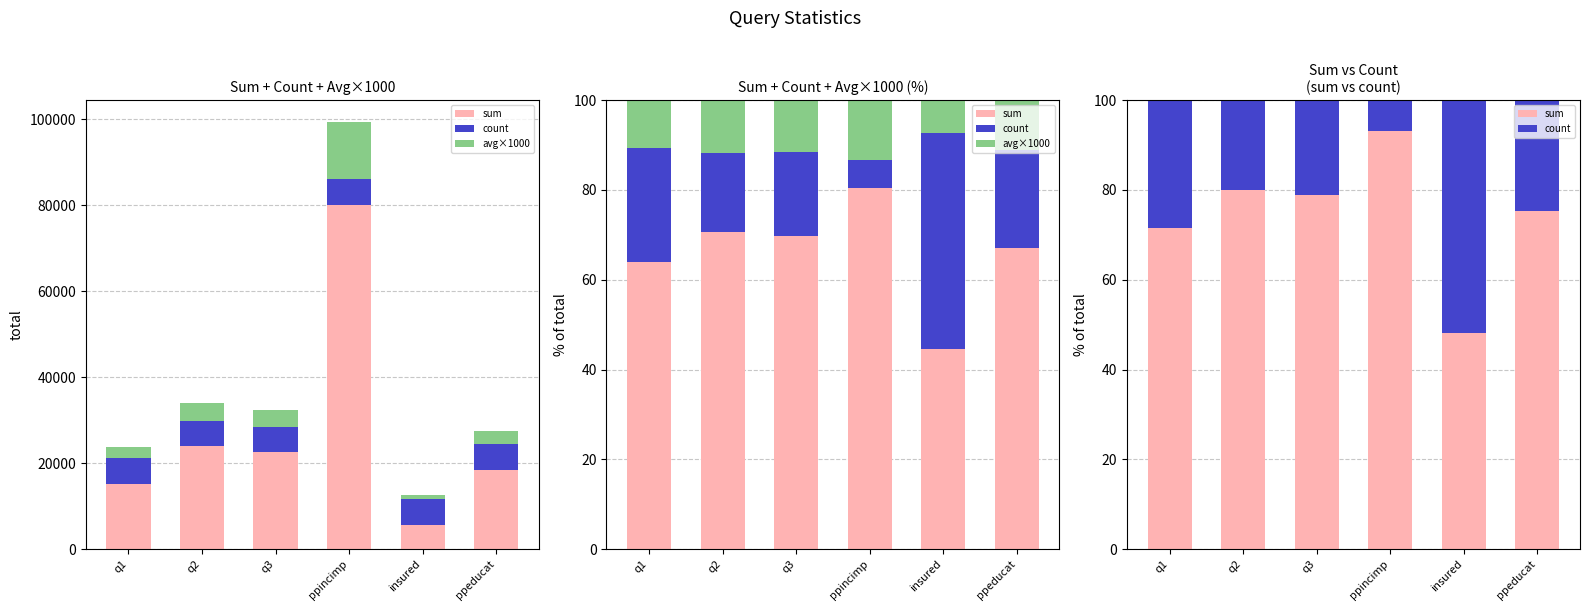

The value of sum at q1 is 21.8. True or false?

False